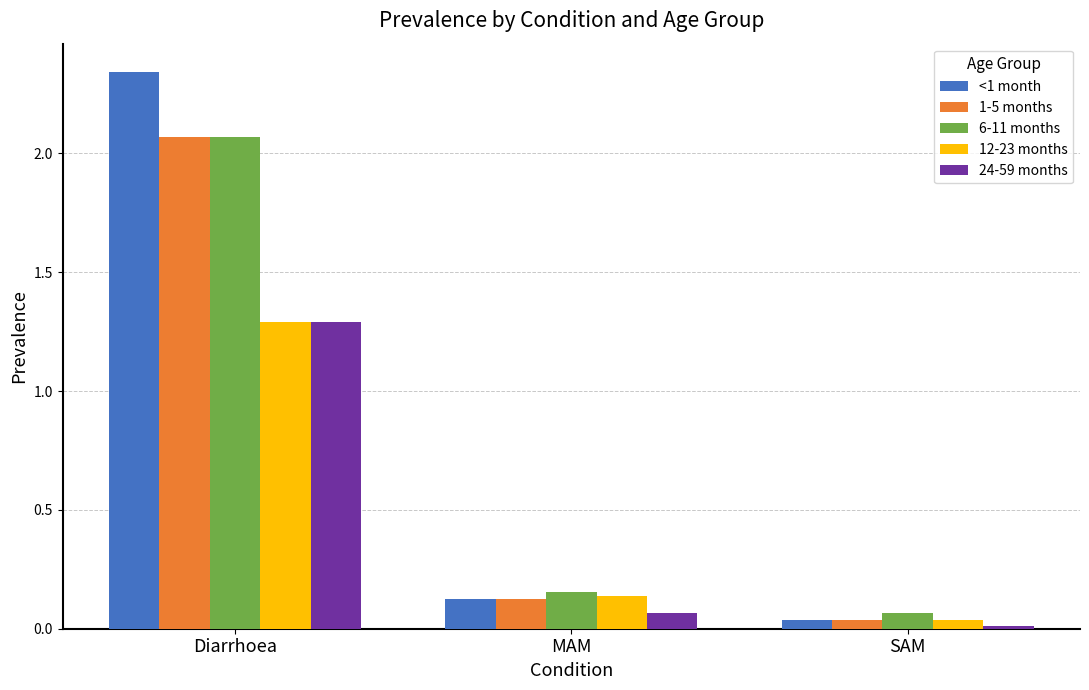

Is the value of 24-59 months at Diarrhoea greater than the value of 1-5 months at Diarrhoea?

No